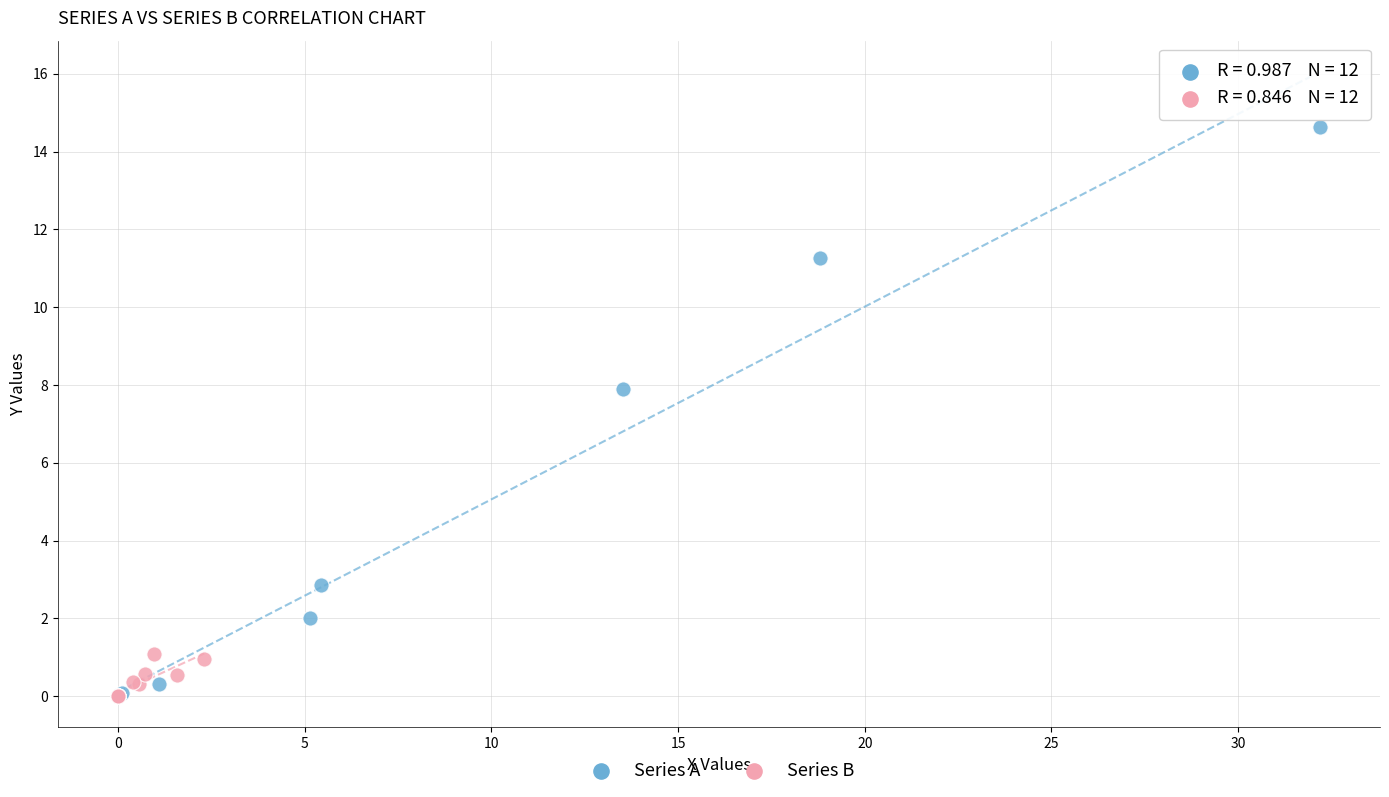

Which series reaches the maximum Y coordinate?

Series A